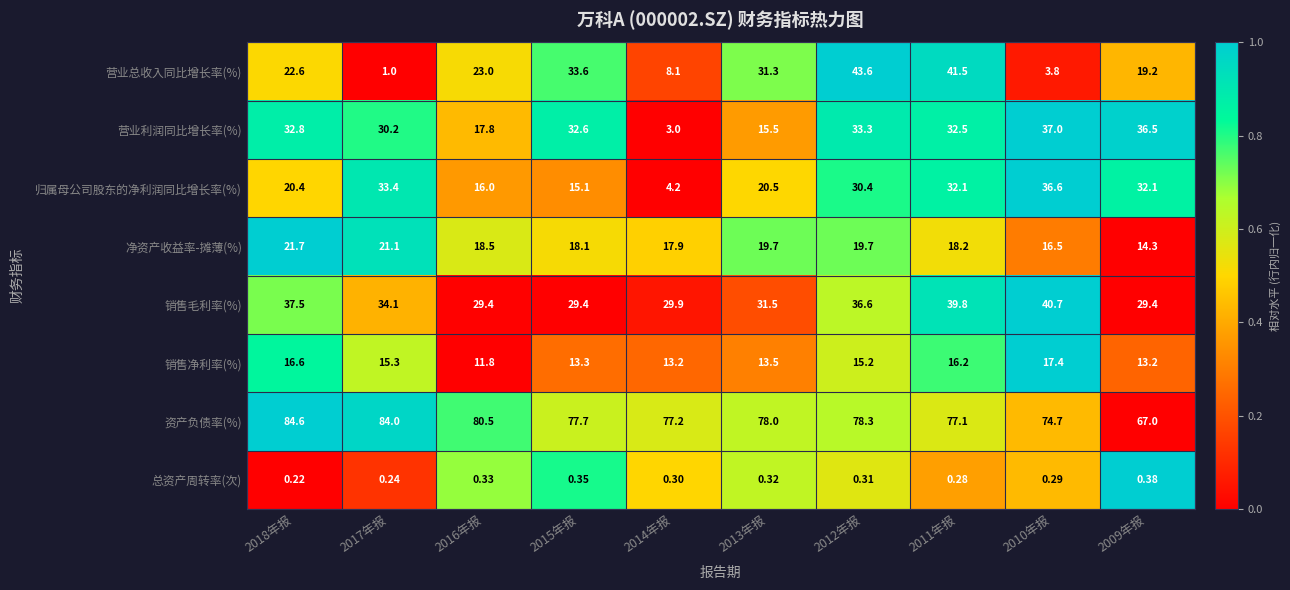

How many distinct data groups are displayed?

8